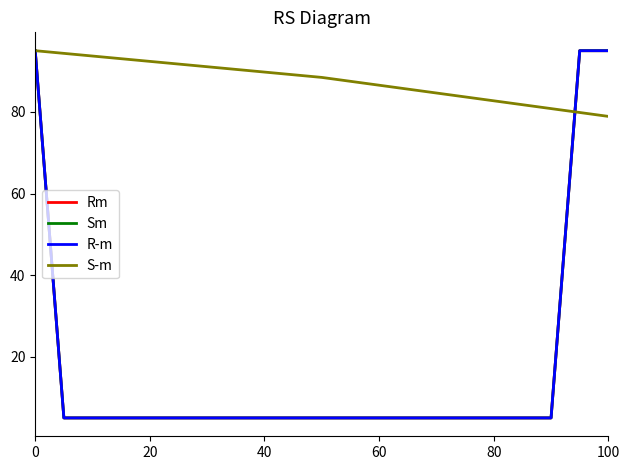

Does the chart have visible grid lines?

No